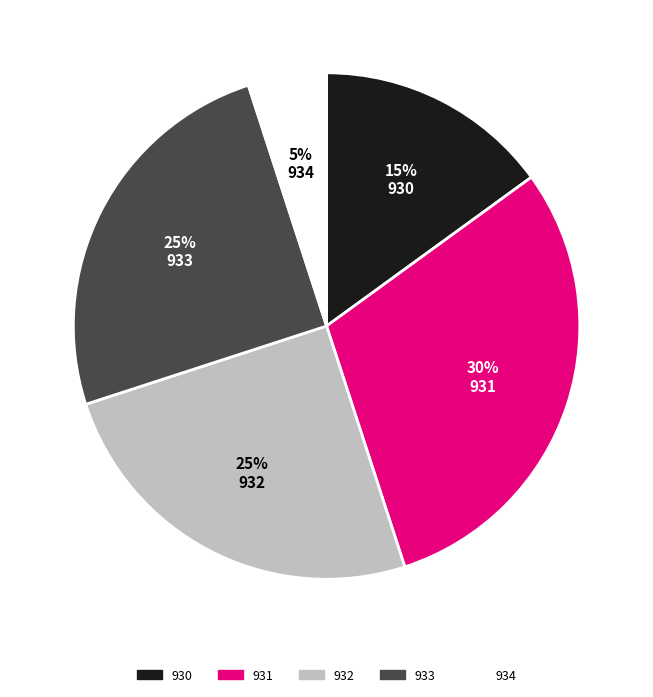

Is it true that 930 is 15% of the pie?

True